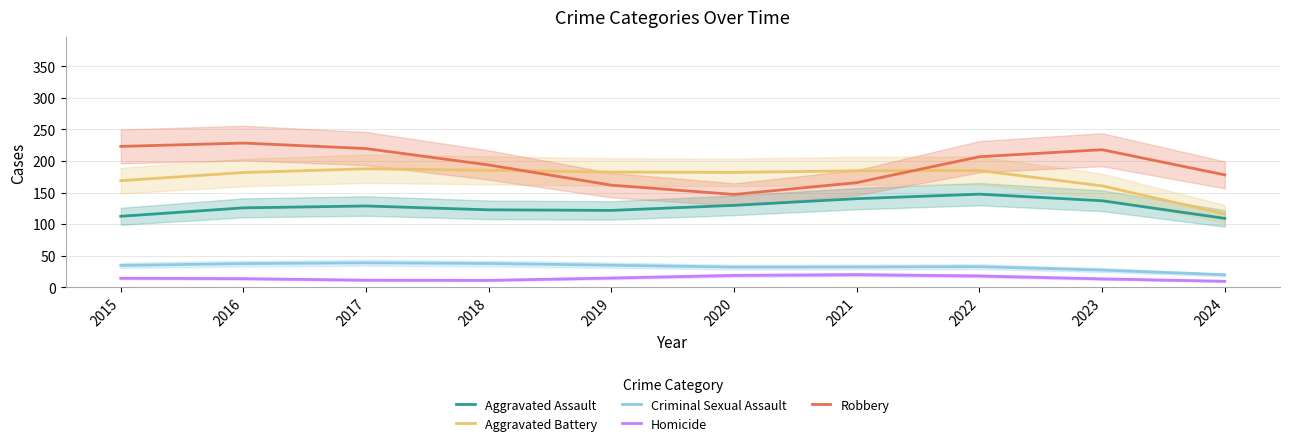

What is the difference between the Homicide values at 2024 and 2022?

8.4